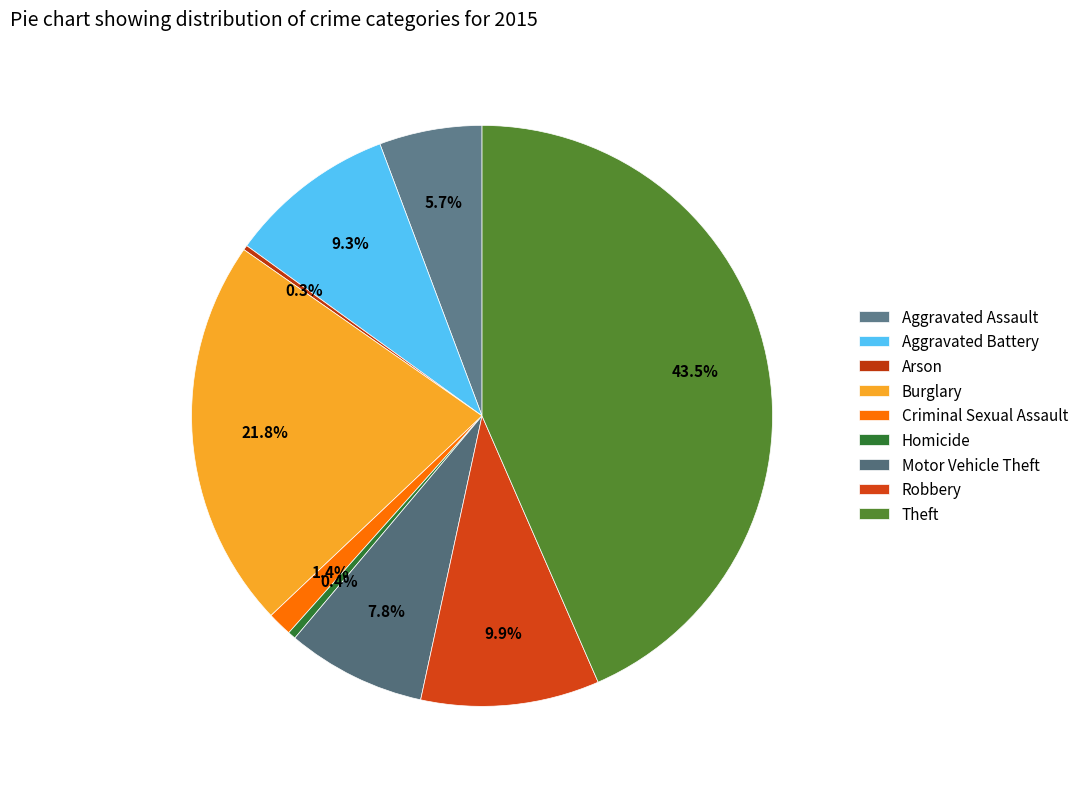

What is the smallest slice in the pie chart?

Arson